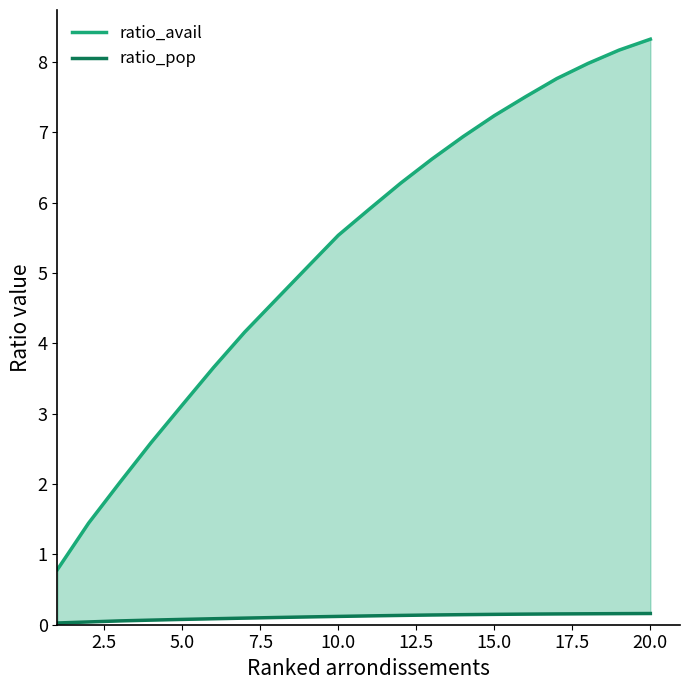

Which series has the widest spread of values?

ratio_avail